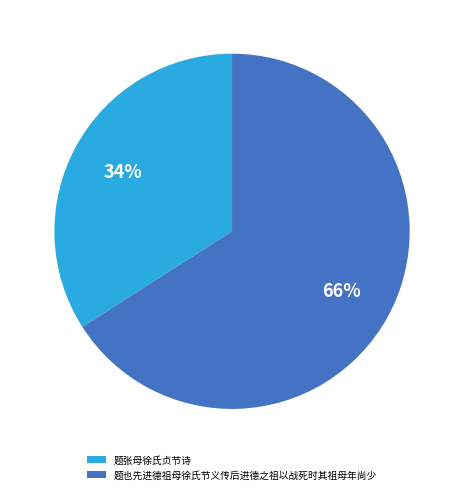

Count the number of slices in the pie.

2